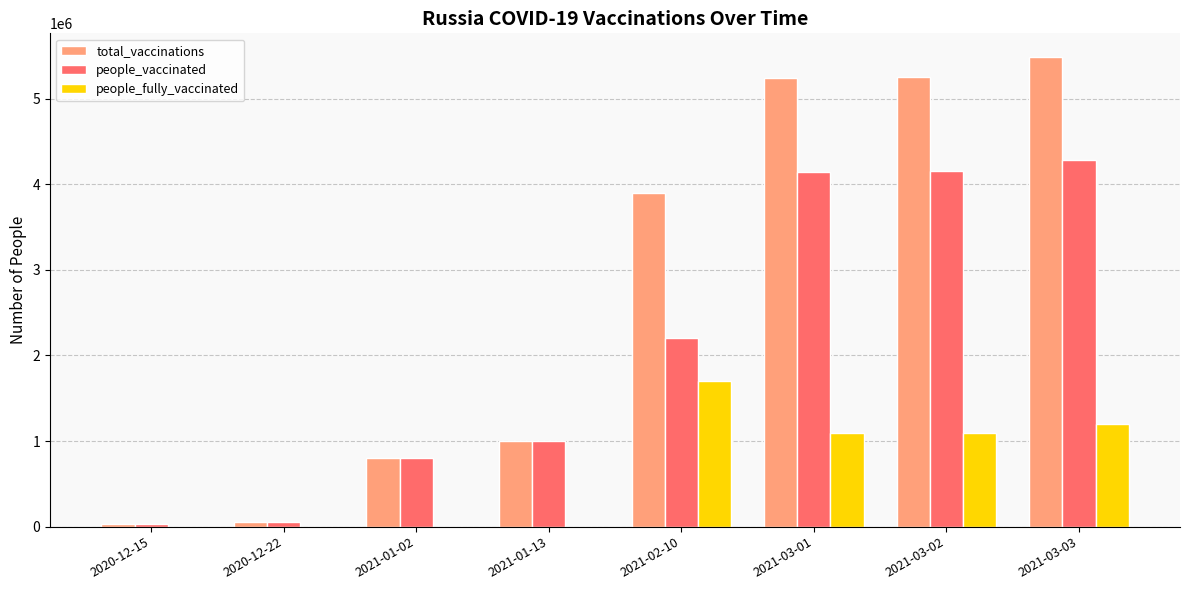

What is the total value across all series at 2021-02-10?

7800000